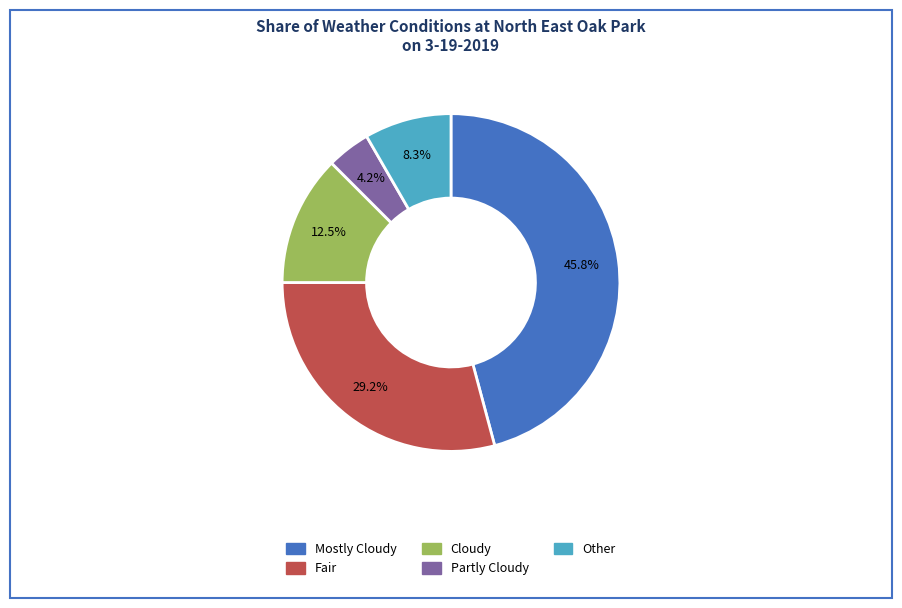

Is there a majority slice in this chart?

No